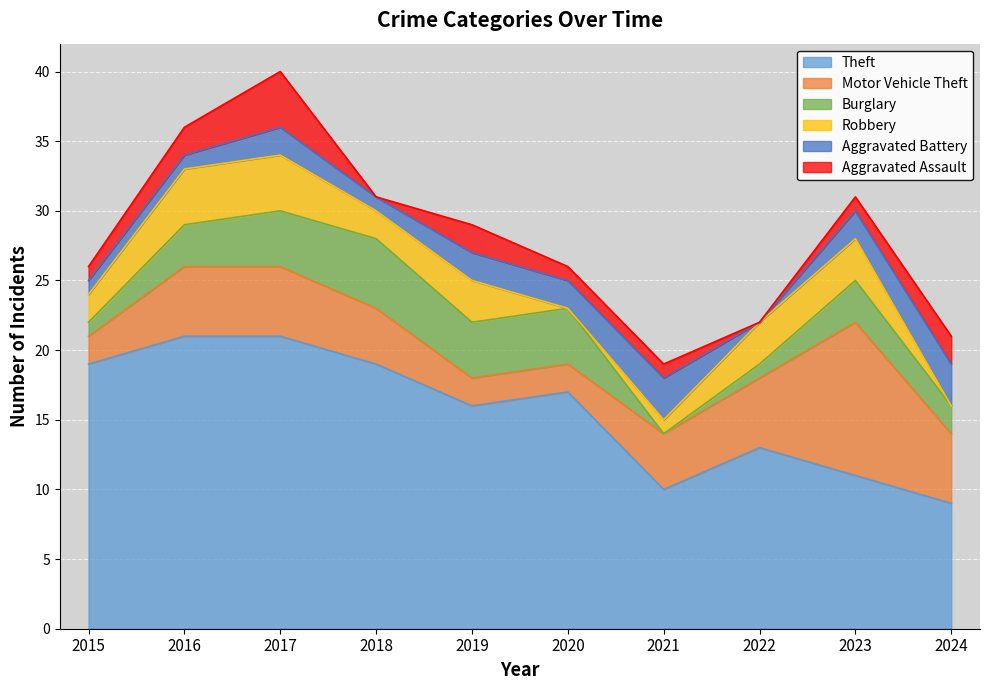

Reading left to right, list all the values displayed in this chart.

Theft: 2015=19	2016=21	2017=21	2018=19	2019=16	2020=17	2021=10	2022=13	2023=11	2024=9
Motor Vehicle Theft: 2015=2	2016=5	2017=5	2018=4	2019=2	2020=2	2021=4	2022=5	2023=11	2024=5
Burglary: 2015=1	2016=3	2017=4	2018=5	2019=4	2020=4	2021=0	2022=1	2023=3	2024=2
Robbery: 2015=2	2016=4	2017=4	2018=2	2019=3	2020=0	2021=1	2022=3	2023=3	2024=0
Aggravated Battery: 2015=1	2016=1	2017=2	2018=1	2019=2	2020=2	2021=3	2022=0	2023=2	2024=3
Aggravated Assault: 2015=1	2016=2	2017=4	2018=0	2019=2	2020=1	2021=1	2022=0	2023=1	2024=2